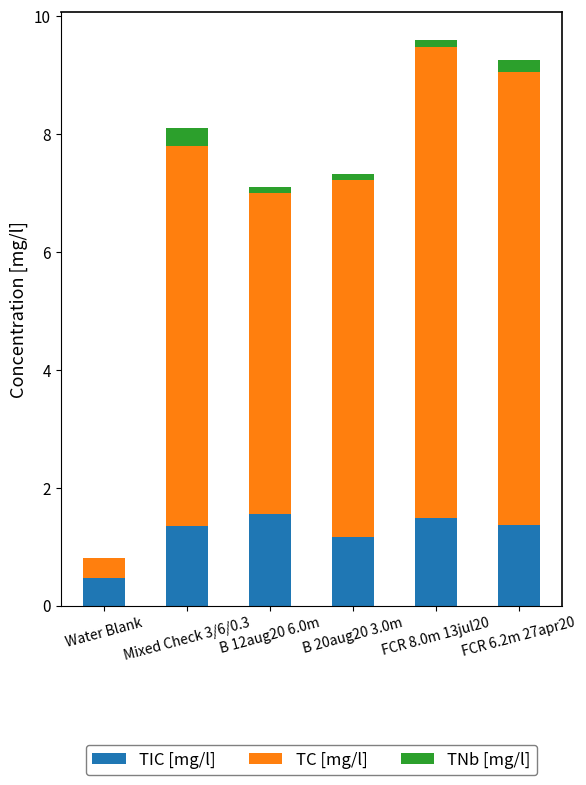

What is the highest value of the TIC [mg/l] series?

1.6